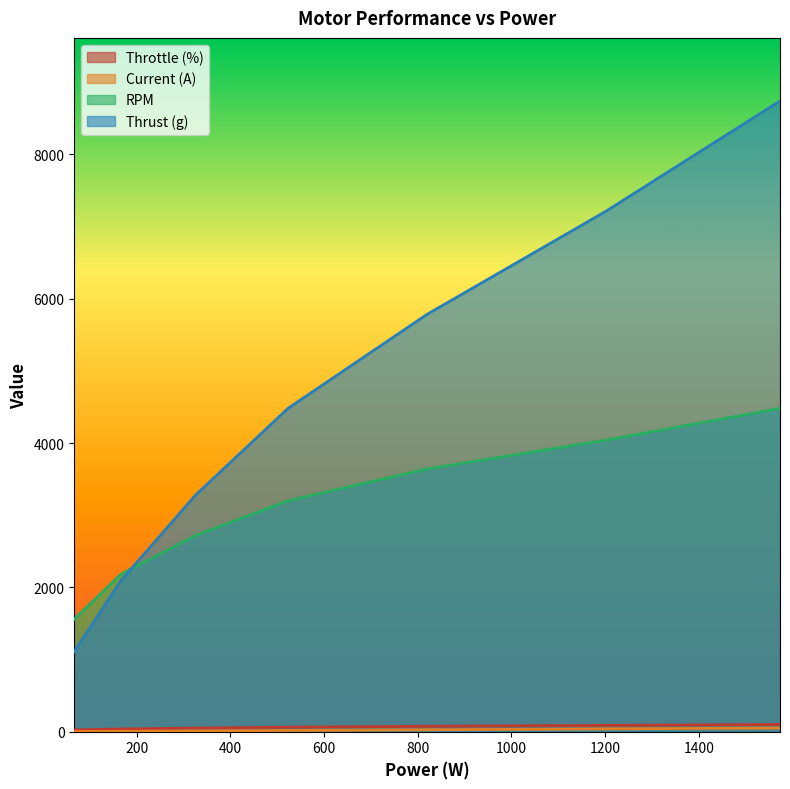

What is the highest value of the Thrust (g) series?

8740.0